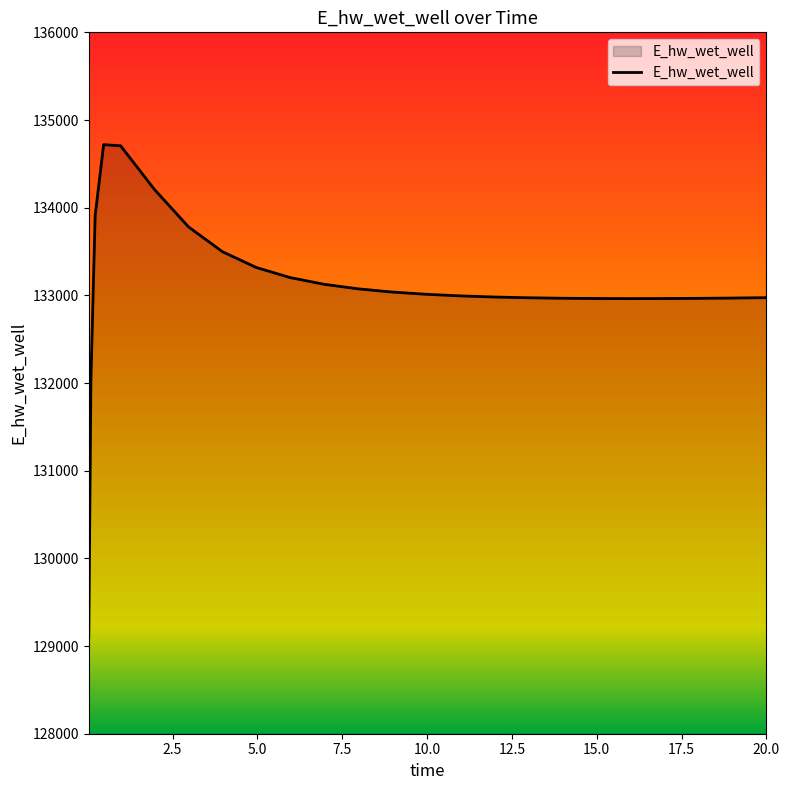

What is the maximum value shown in the chart?

134718.7